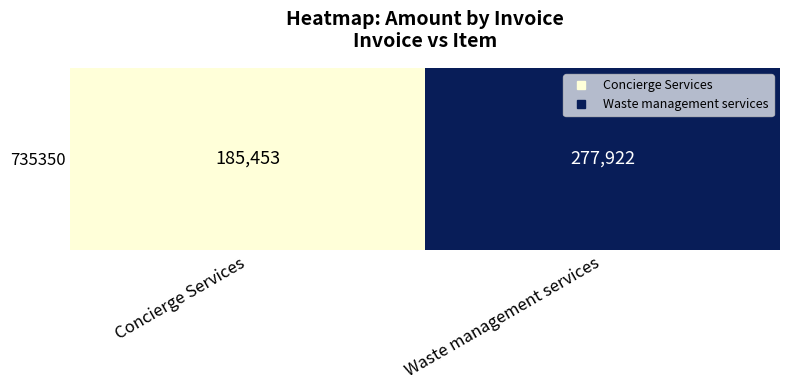

List the labels in order of value, largest first.

Waste management services, Concierge Services